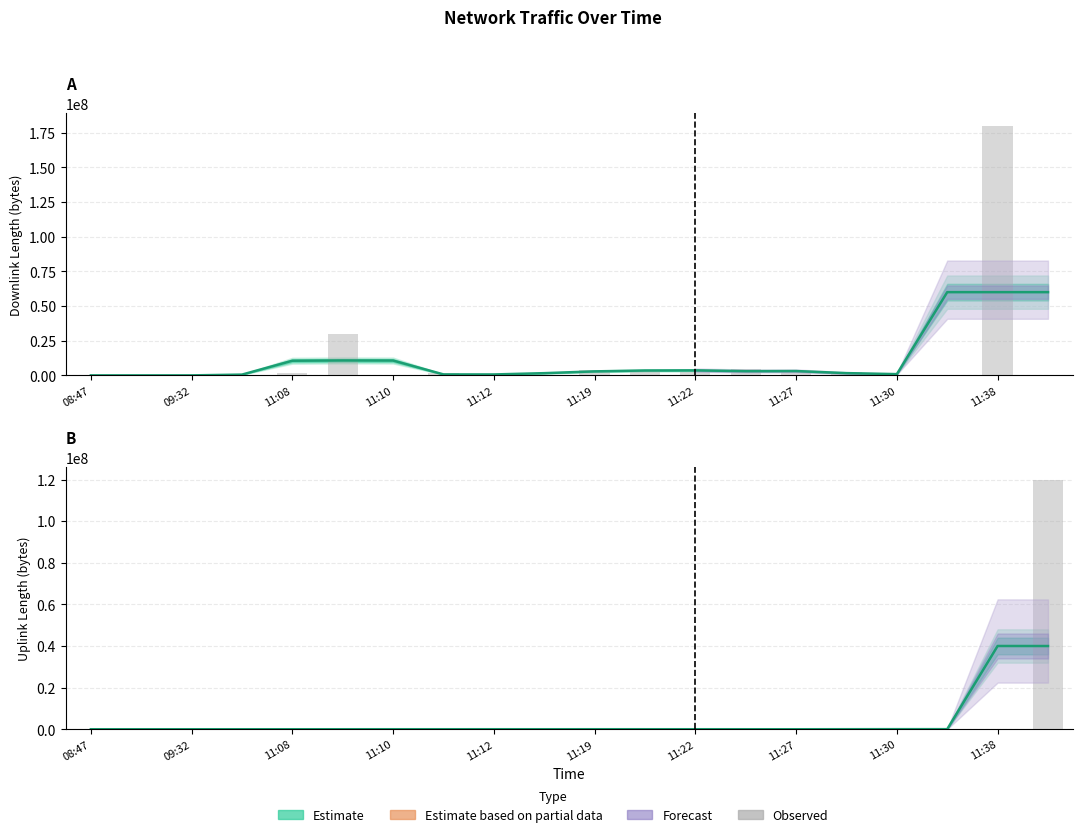

Reading left to right, list all the values displayed in this chart.

1563	1025	3965	374	22	5846	4121	17759	428	15192	1334	14704	12632	275	146	1106	61467	61323	9952	120001263